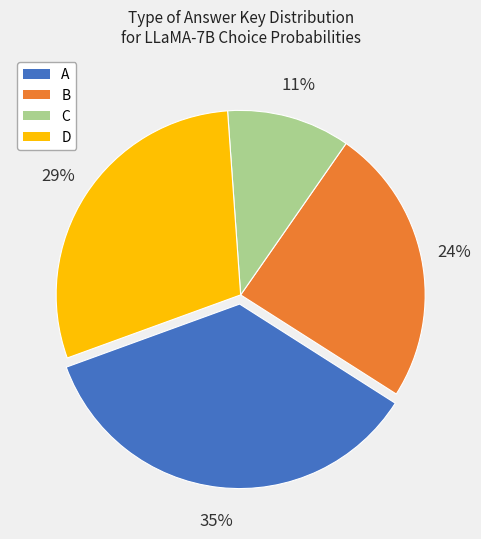

What percentage is the D slice, to the nearest percent?

29%